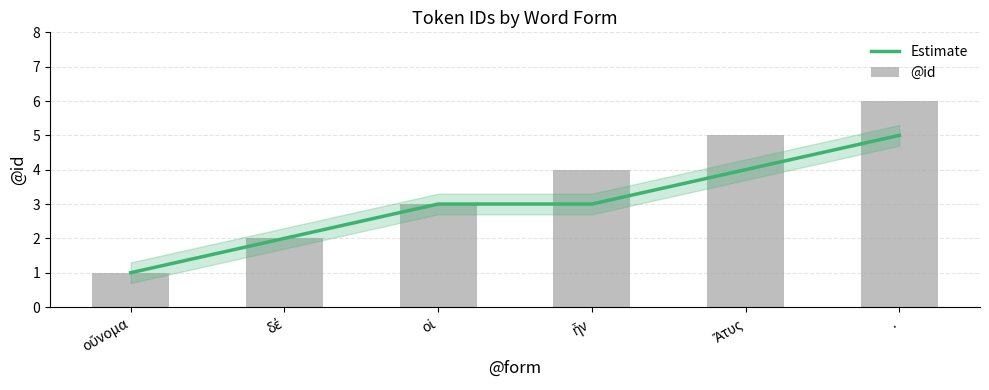

What is the difference between the maximum and minimum values in the @id series?

5